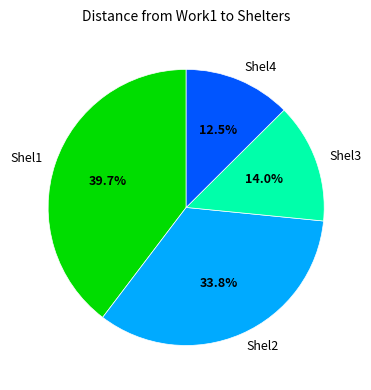

To the nearest percent, what is the average slice percentage?

25%